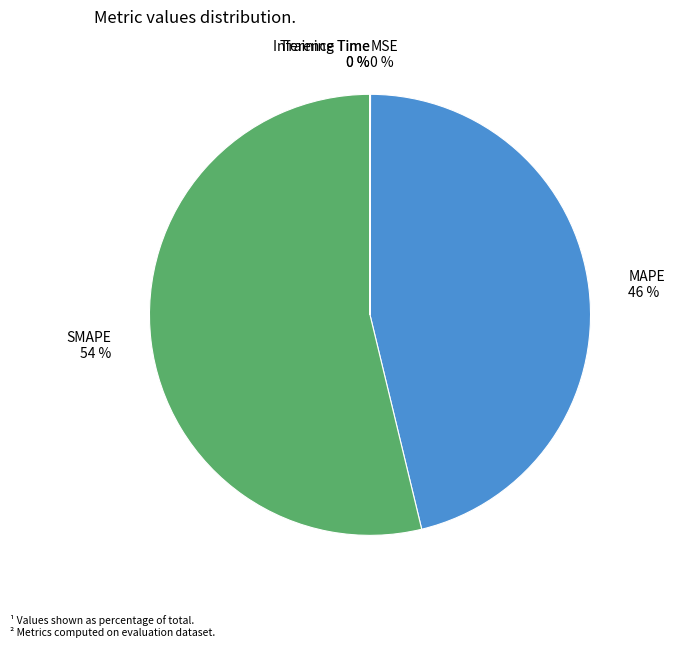

Does any single category account for the majority?

Yes